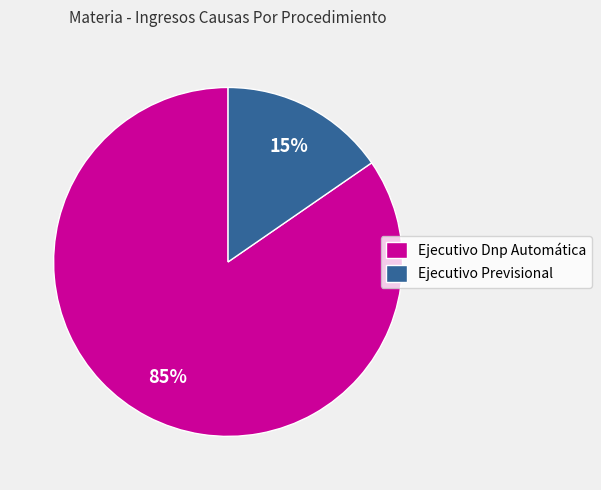

To the nearest percent, what is the combined percentage of Ejecutivo Previsional and Ejecutivo Dnp Automática?

100%